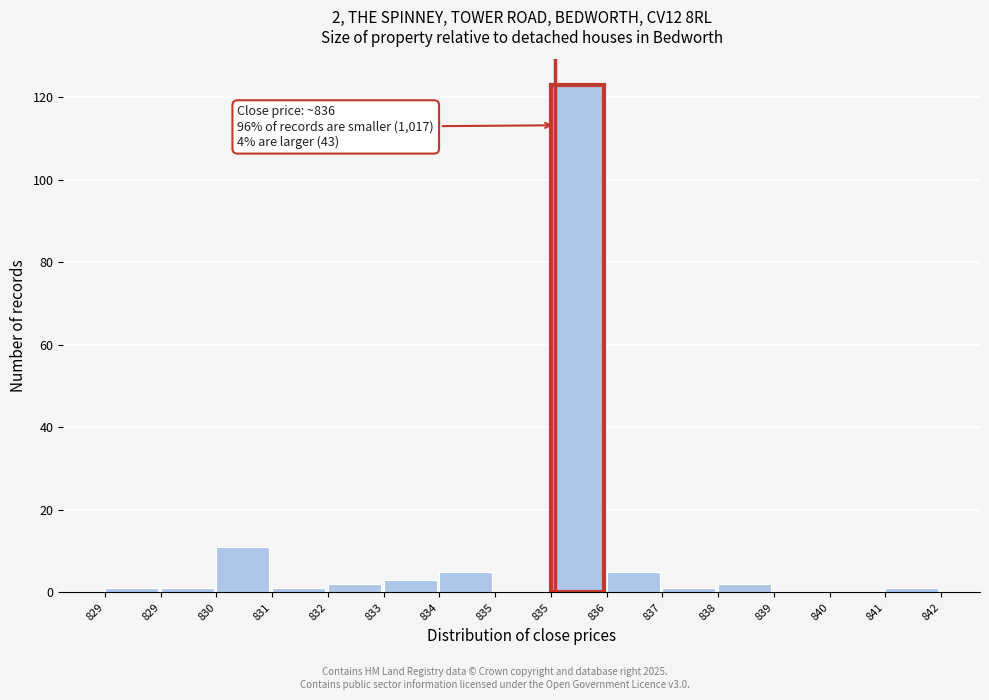

Count the number of categories in the chart.

15